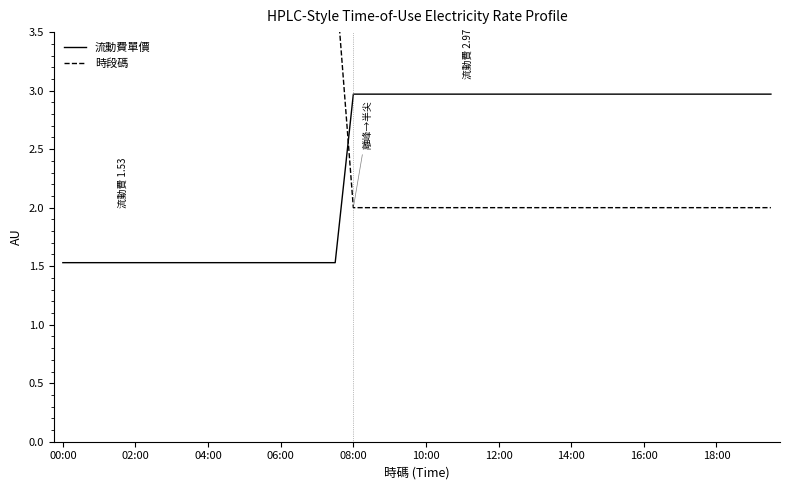

What is the greatest value displayed?

4.0